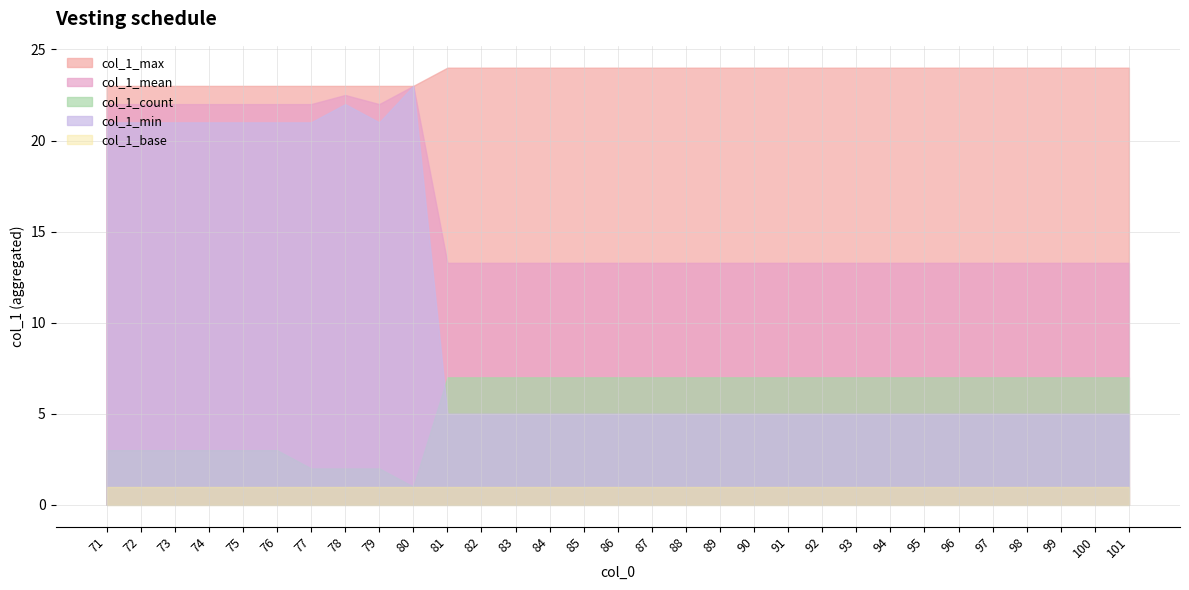

What is the spread (max minus min) of values at 71?

22.0